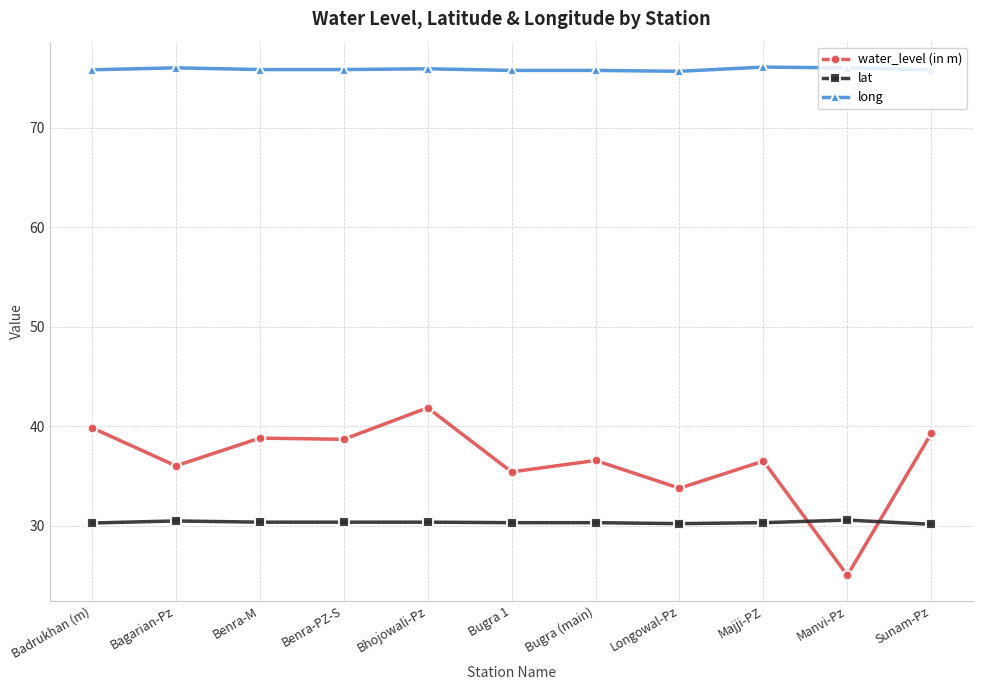

What is the highest value of the lat series?

30.5